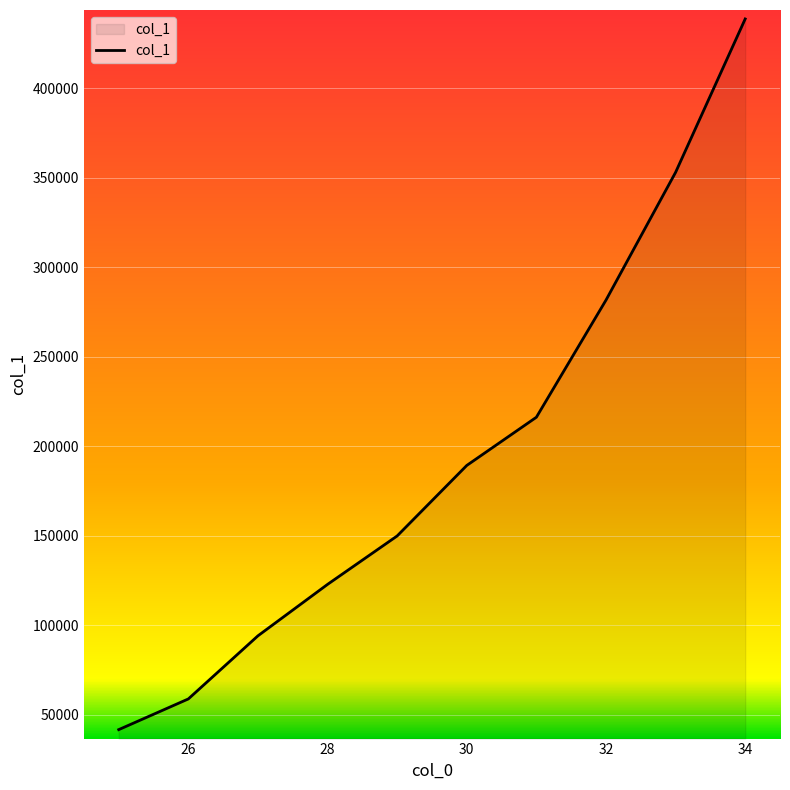

What is the average value?

194604